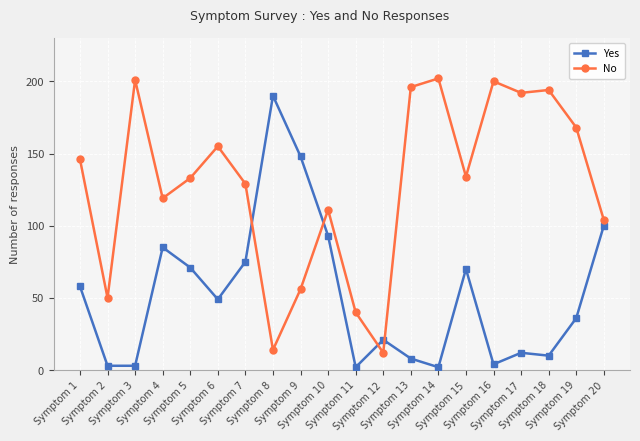

How many values in the No series are below 134?

10